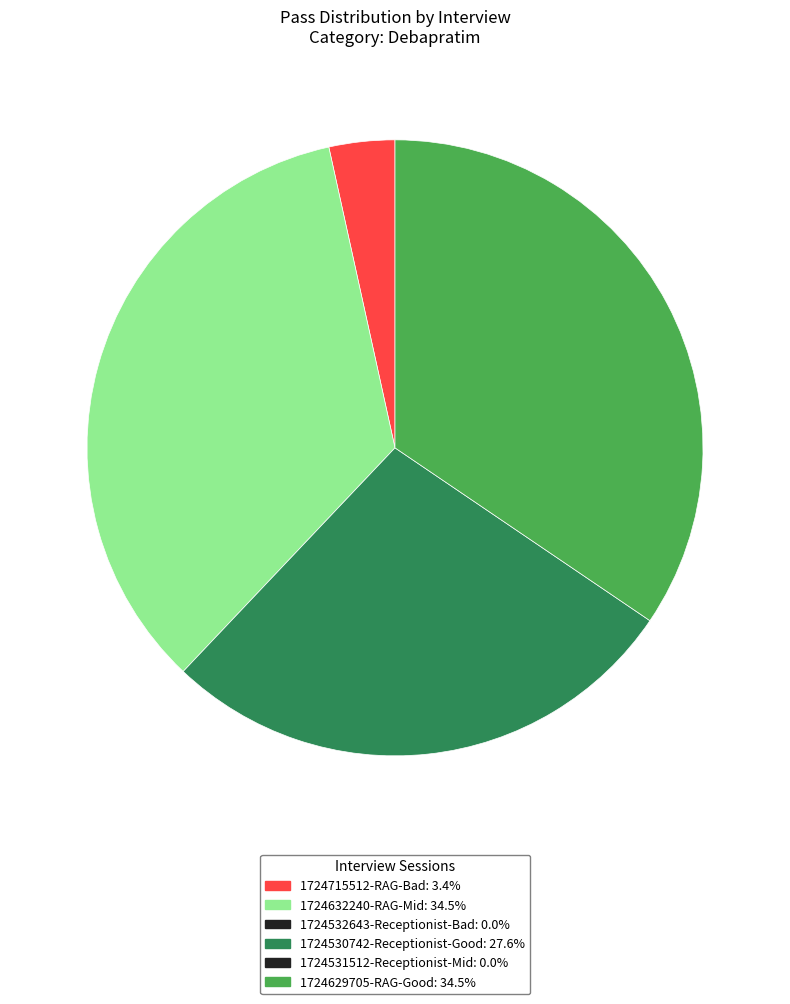

Is there any slice that represents more than half of the pie?

No